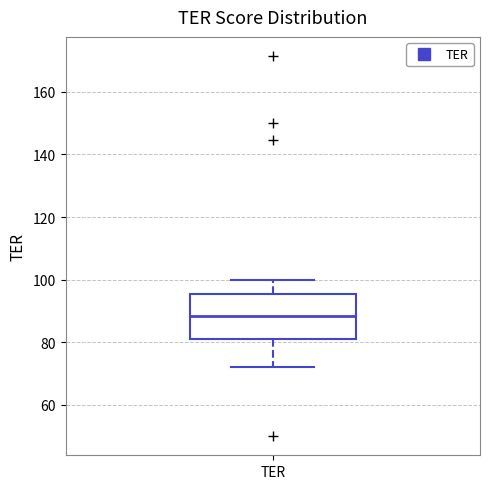

Read this box plot against the y-axis: the position of the median line, the range covered by the box, and the ends of both whiskers. The values are not printed on the chart, so give them approximately, as read against the axis.

median 88, box 82 to 96, whiskers 72 to 100